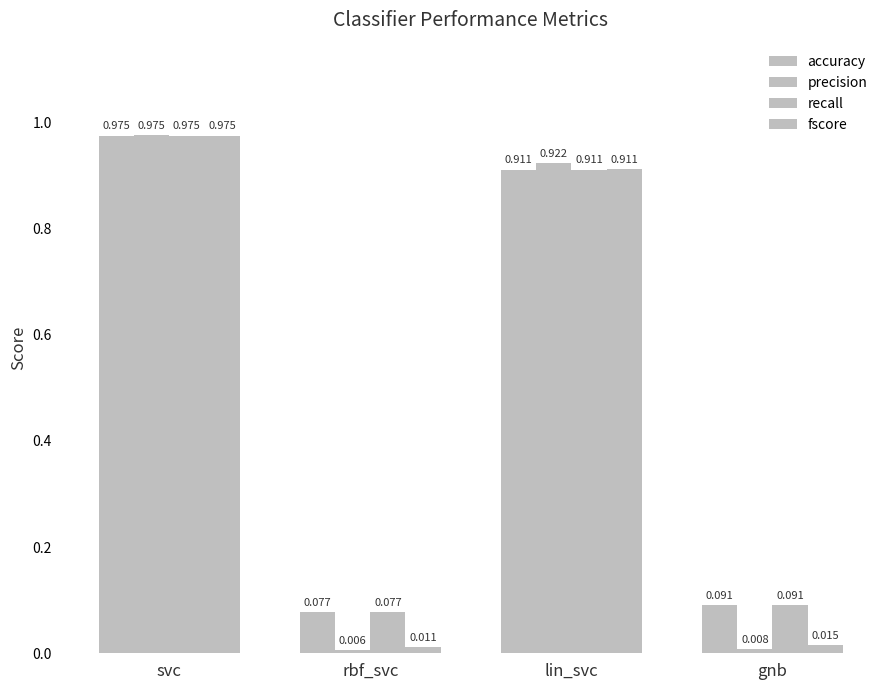

How many bars are there in each group?

4